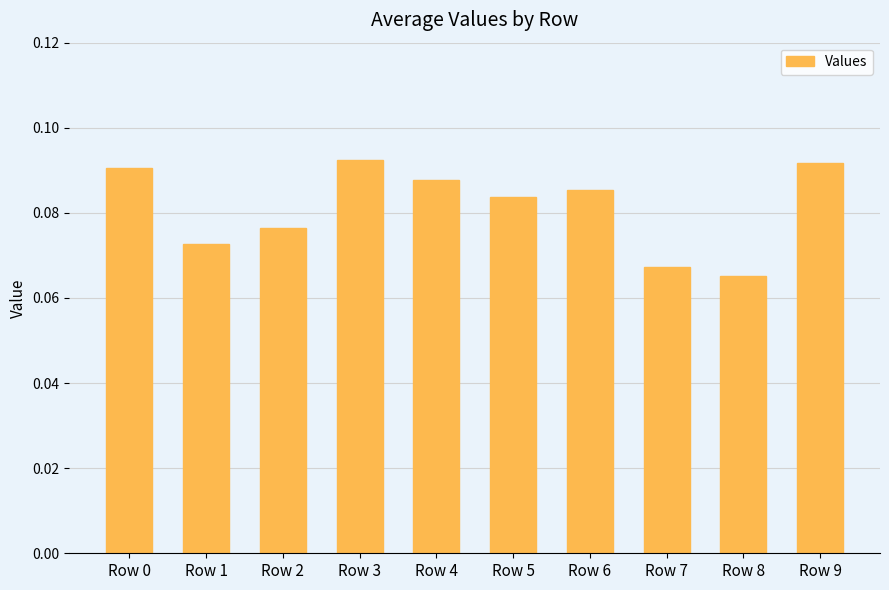

What is the sum of all values?

0.8